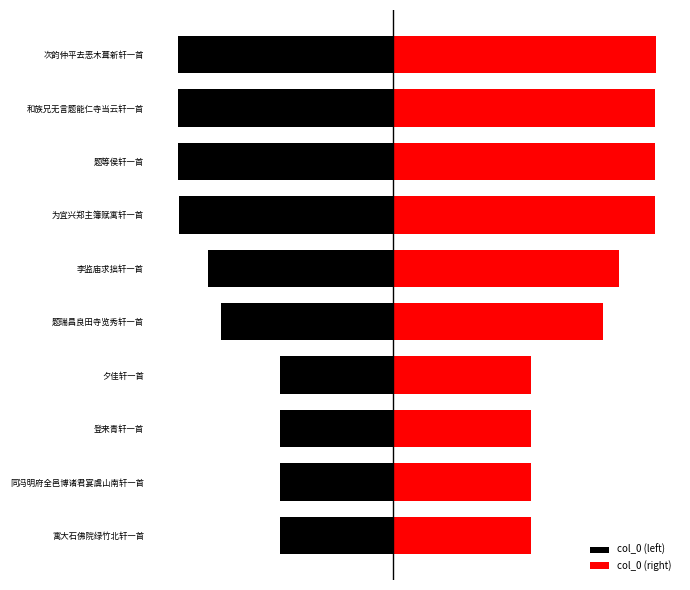

How many groups of bars are there?

10